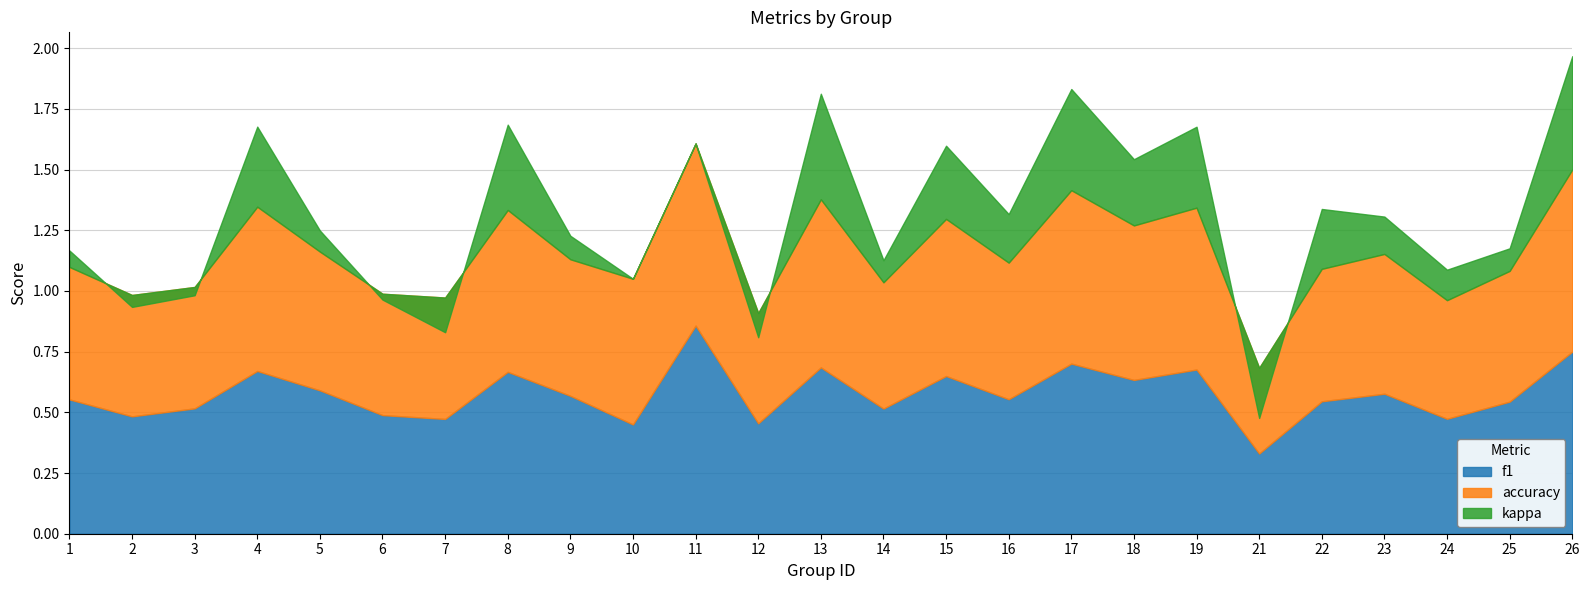

Which series has the largest total across all categories?

accuracy